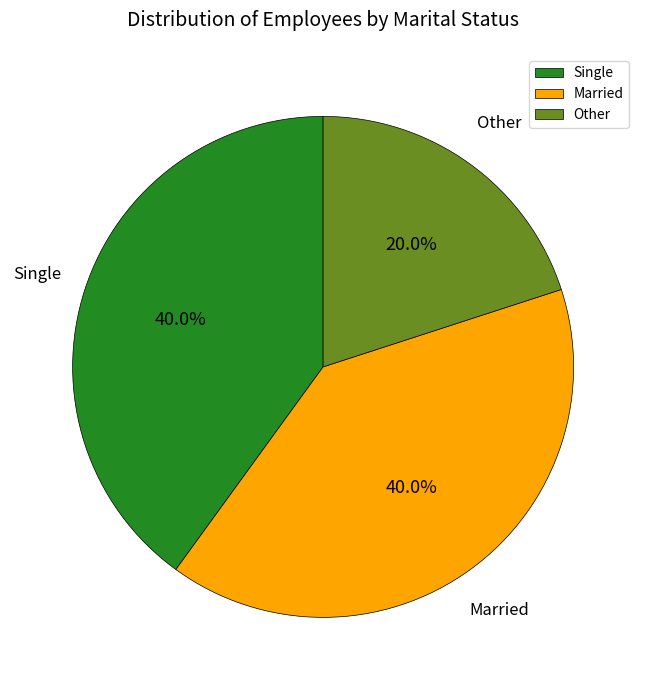

Does Other represent more than half of the total?

No